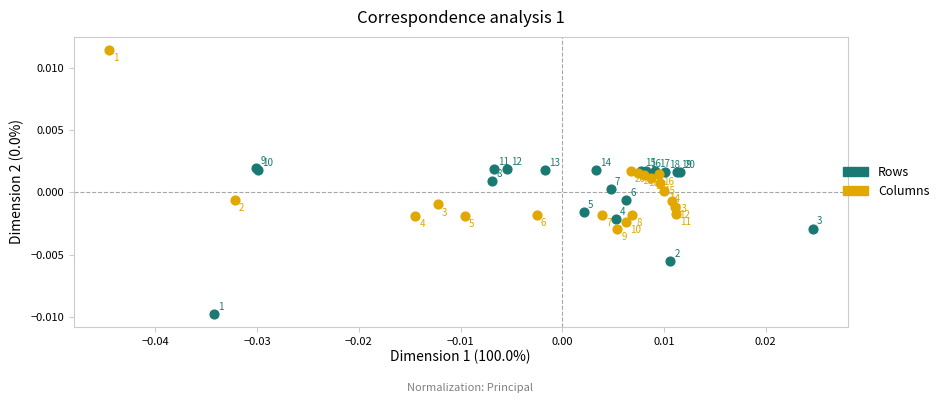

Which series contains the lowest Y value?

Rows